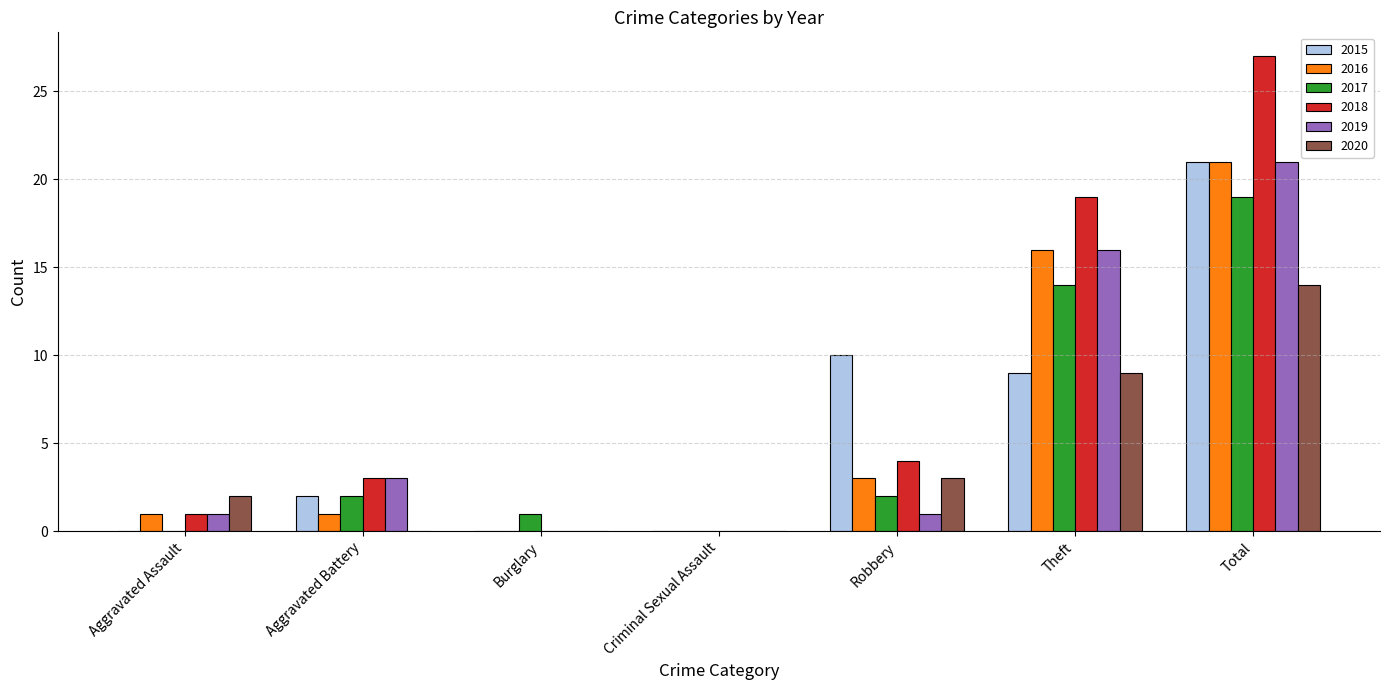

What is the approximate value of 2019 at Total, to the nearest 10?

20